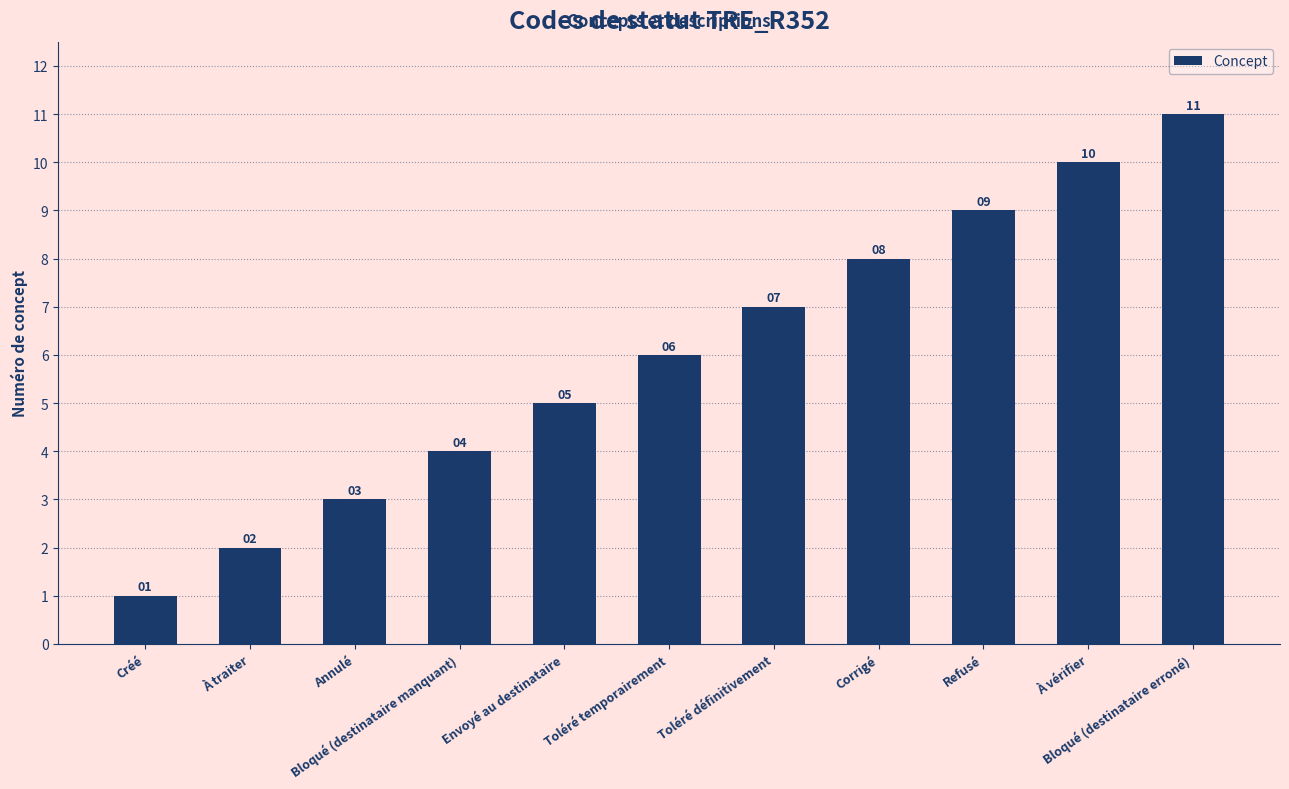

What is the greatest value displayed?

11